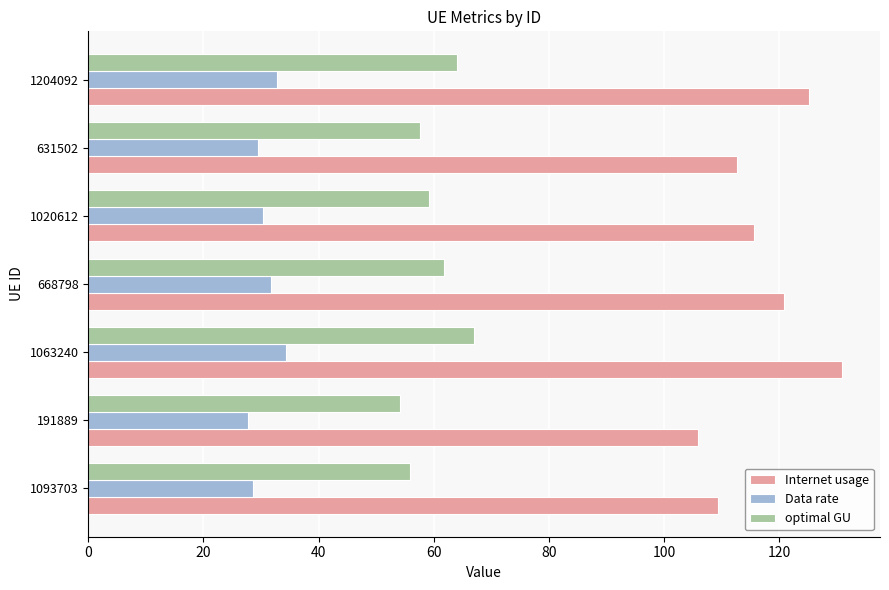

What is the average value of the Internet usage series?

117.2